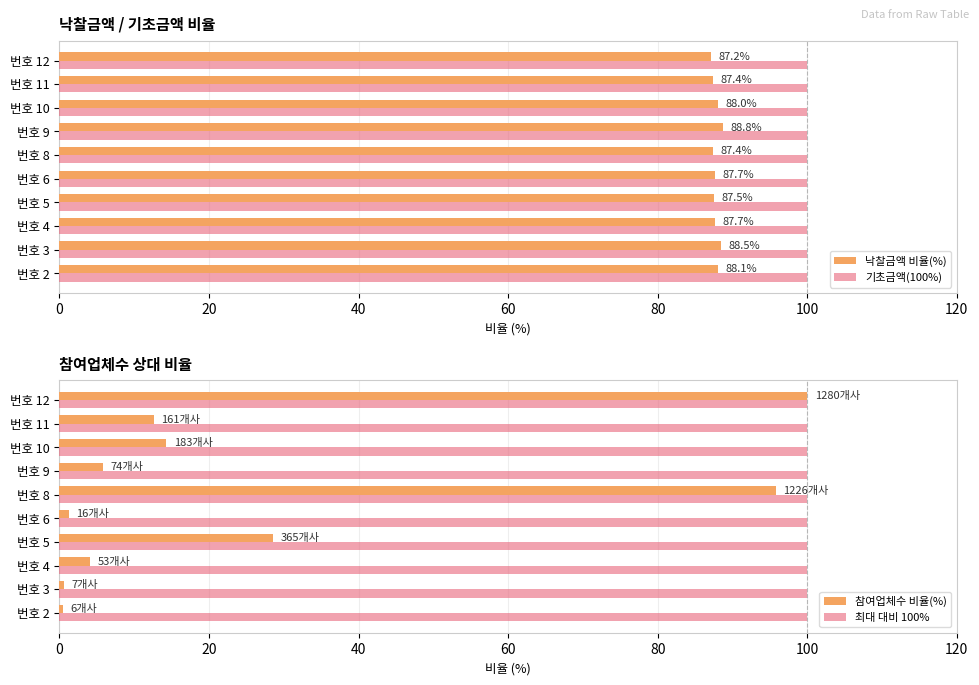

What is the highest value of the 낙찰금액 비율(%) series?

88.8